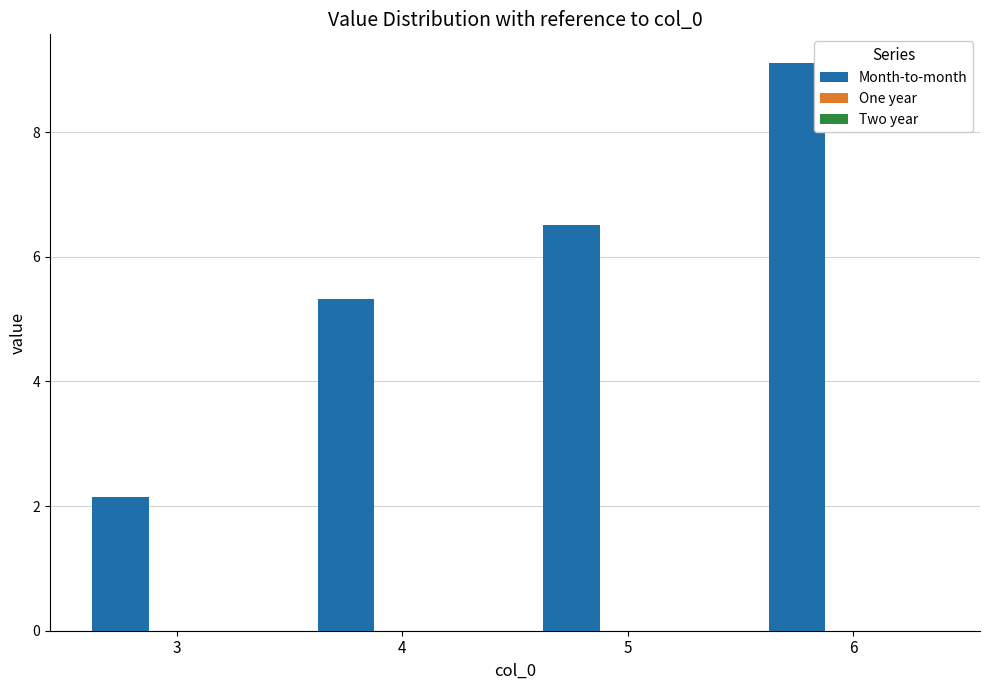

Does the chart contain any negative values?

No